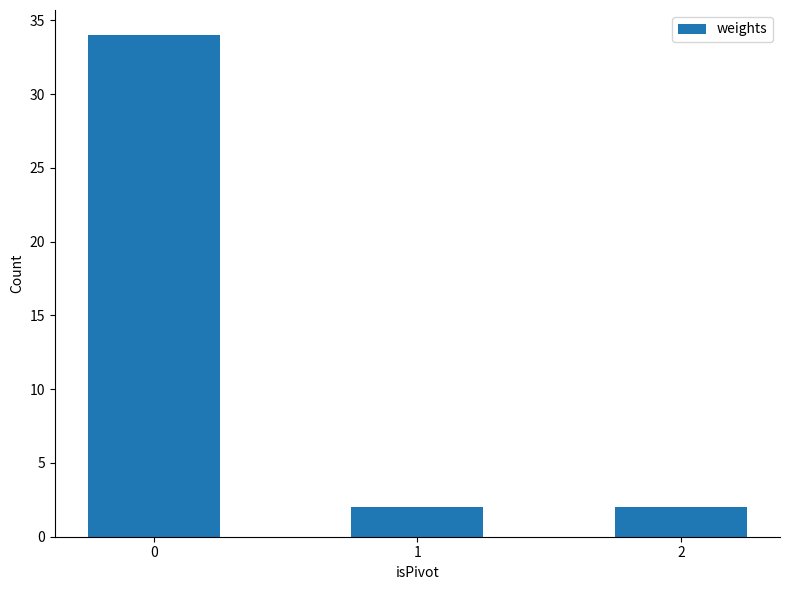

Approximately how many times larger is the value at 2 compared to 1?

1.0